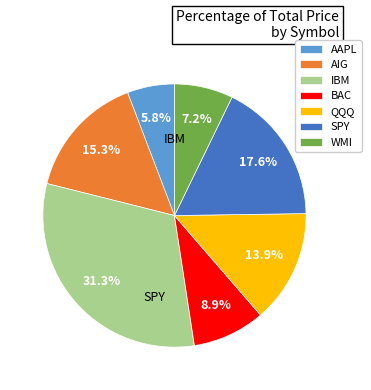

Rank the categories by value from lowest to highest.

AAPL, WMI, BAC, QQQ, AIG, SPY, IBM